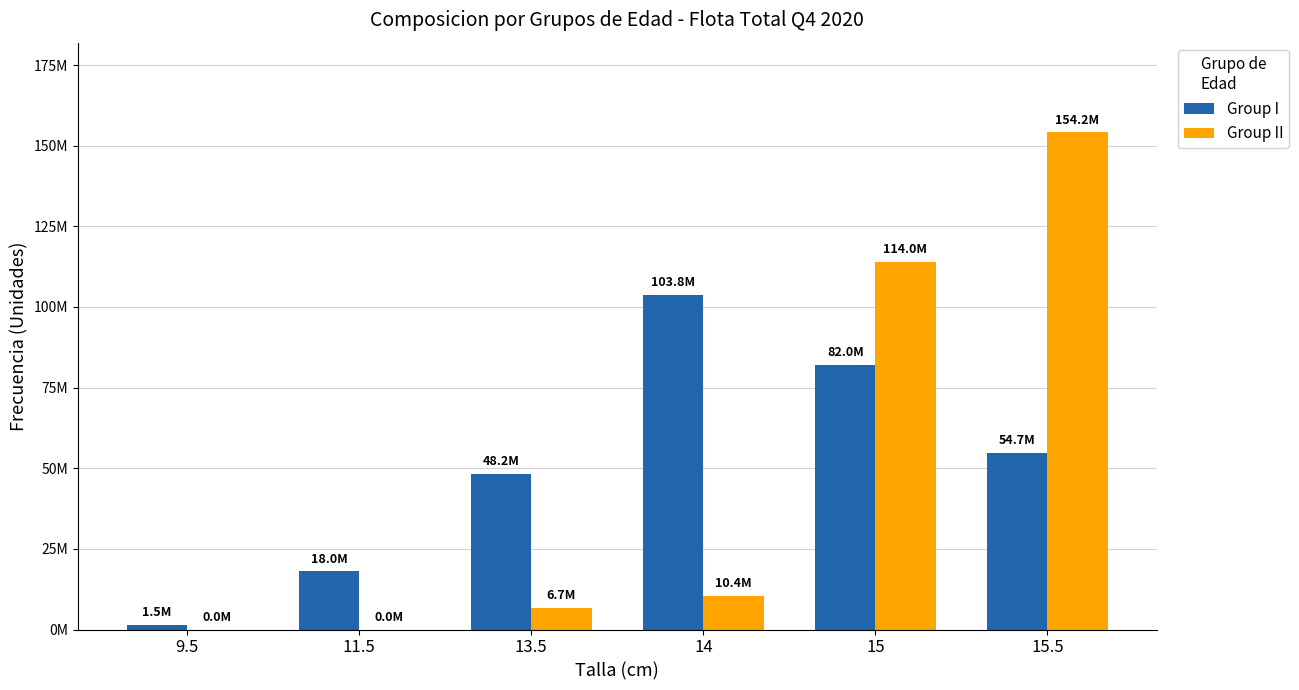

At which label does Group II first exceed 10377492?

14